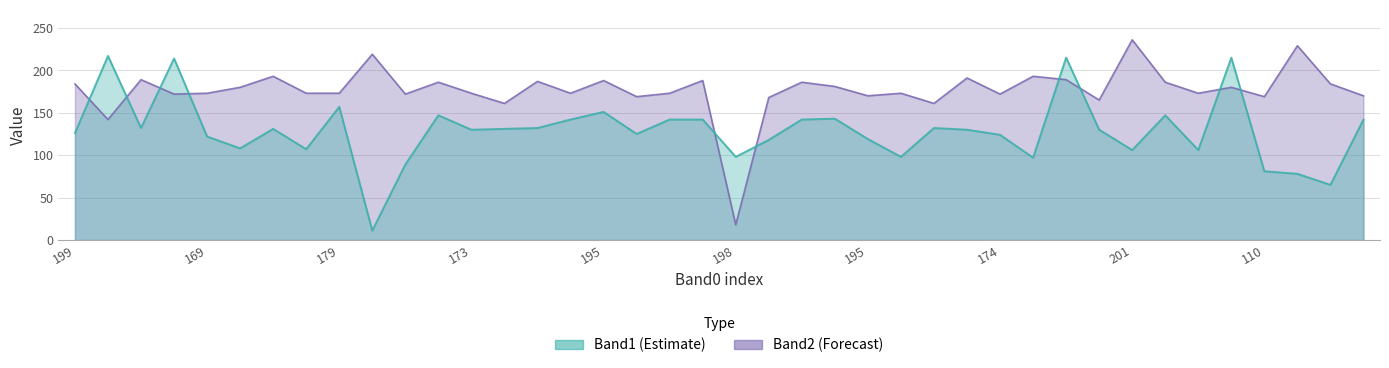

Which series changed the most between 174 and 39?

Band1